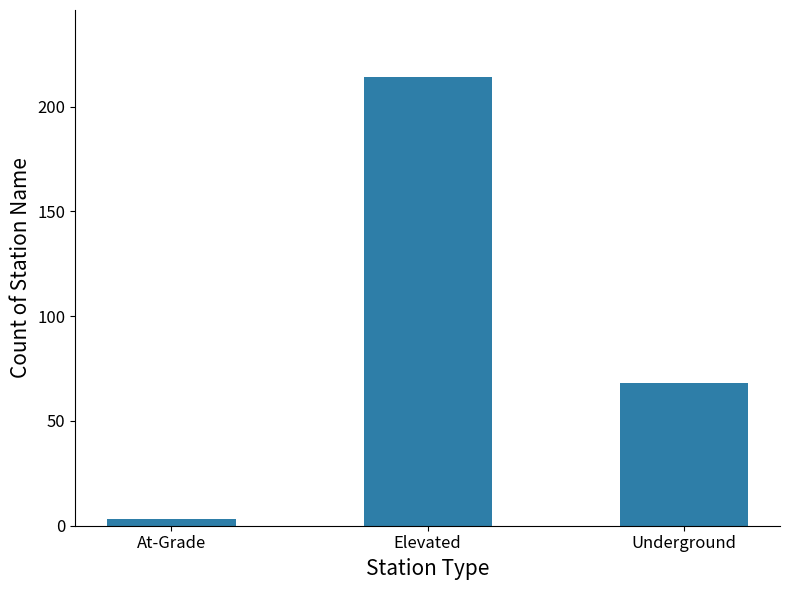

What is the label of the 1st bar from the right?

Underground